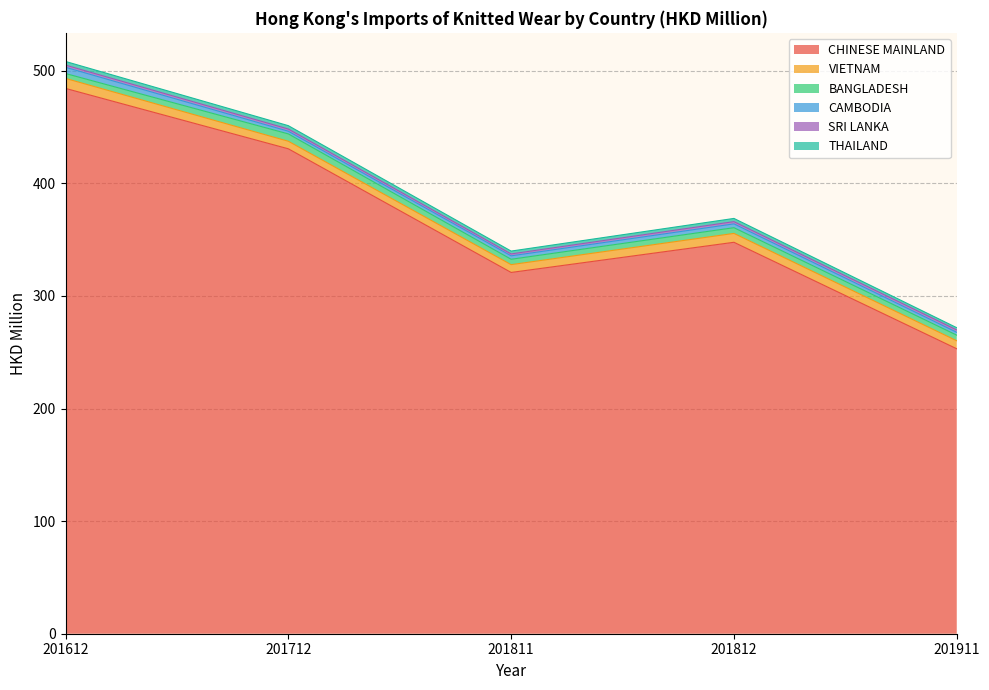

In THAILAND, how many points are higher than both neighbors (excluding endpoints)?

1